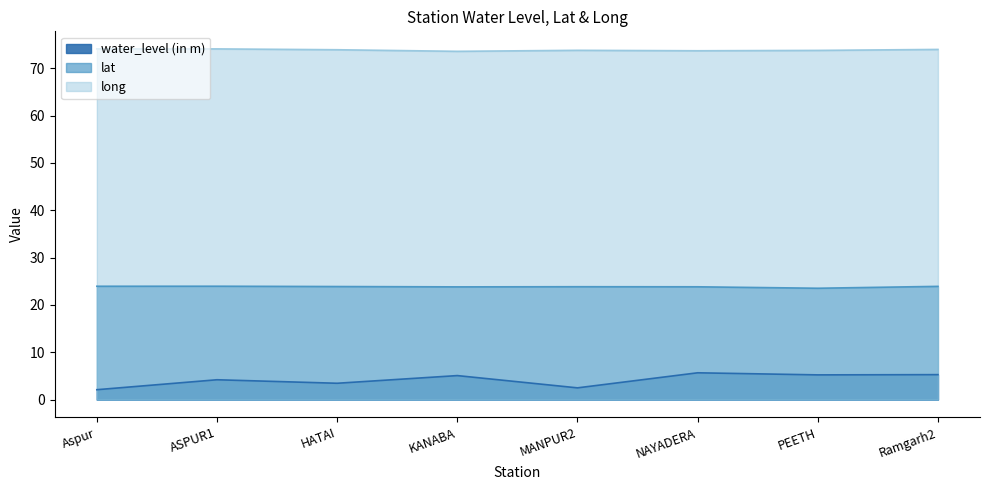

True or false: long and water_level (in m) cross at least once.

False